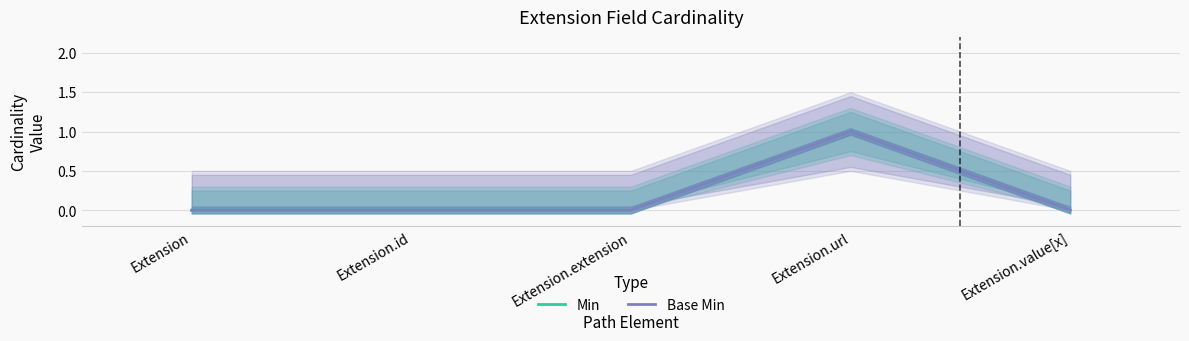

Between Extension.id and Extension.value[x], which series saw the biggest shift?

Min